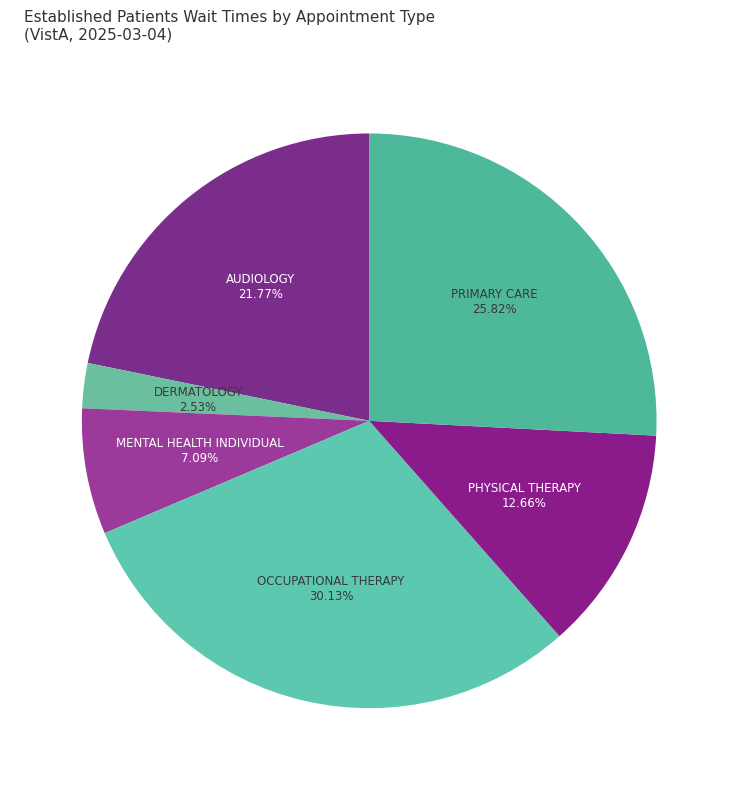

How many segments does this pie chart have?

6